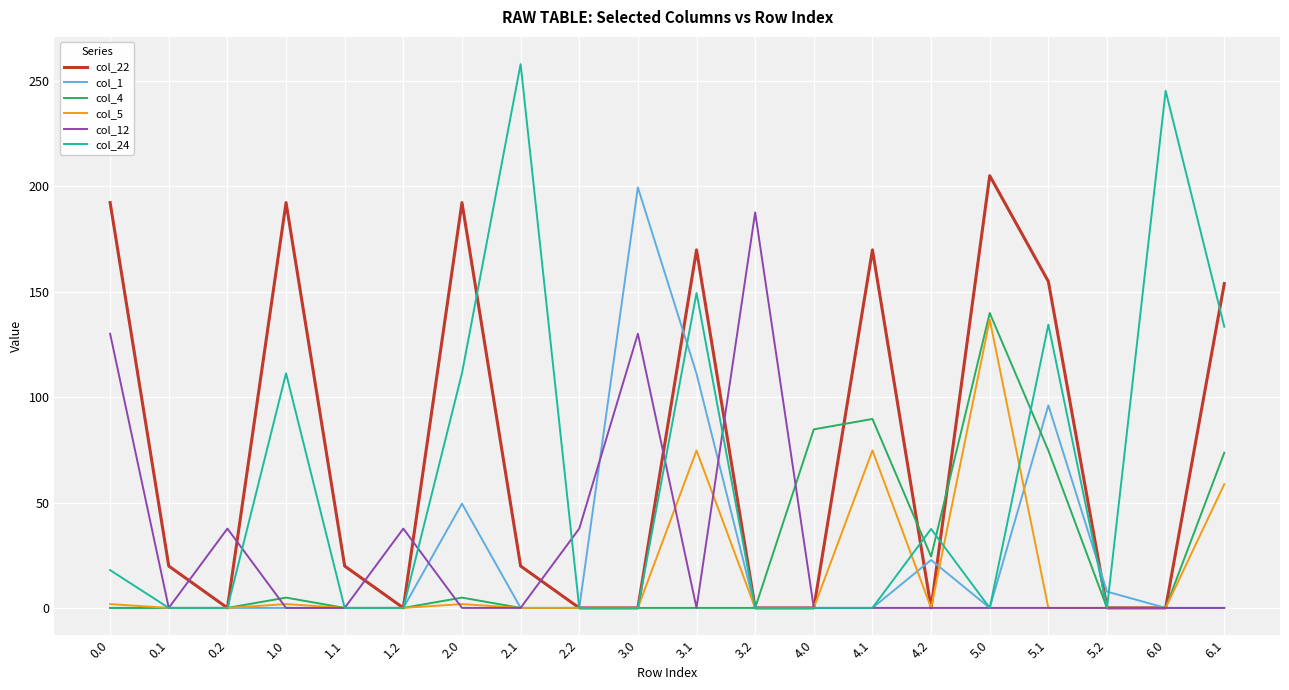

What are all the series names shown in the legend?

col_22, col_1, col_4, col_5, col_12, col_24